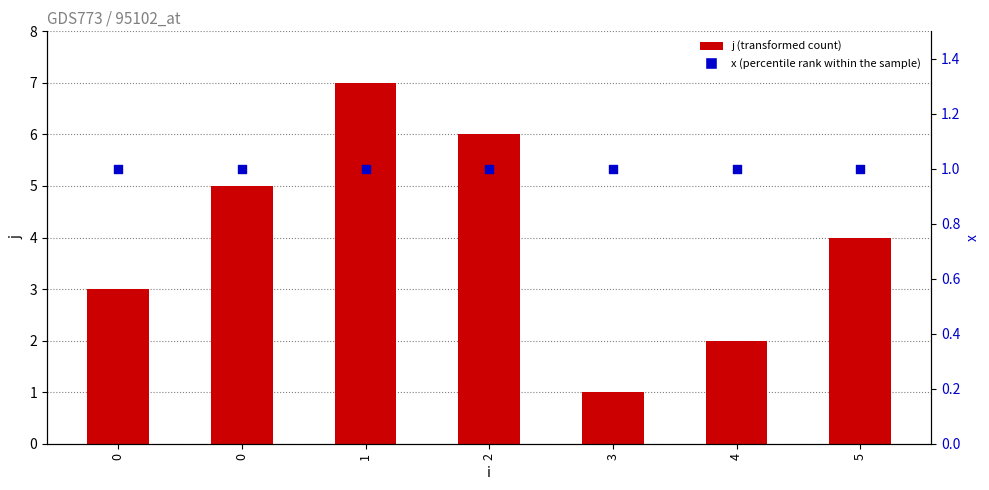

Which series reaches the maximum Y coordinate?

j (transformed count)